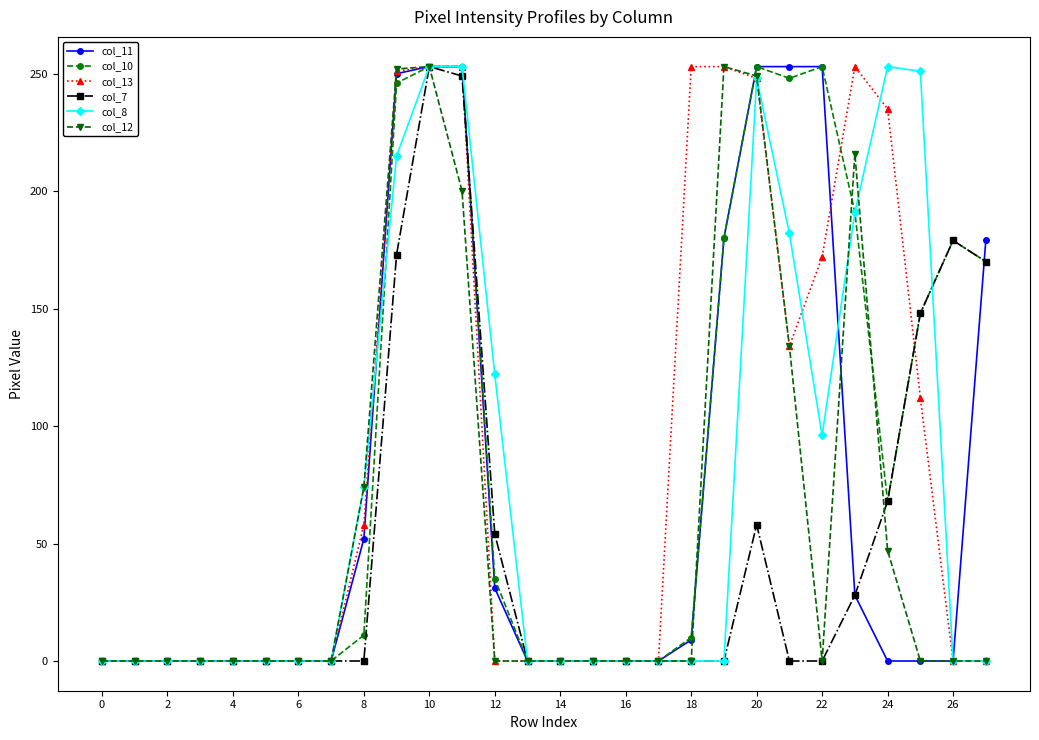

What is the difference between the maximum and minimum values in the col_12 series?

253